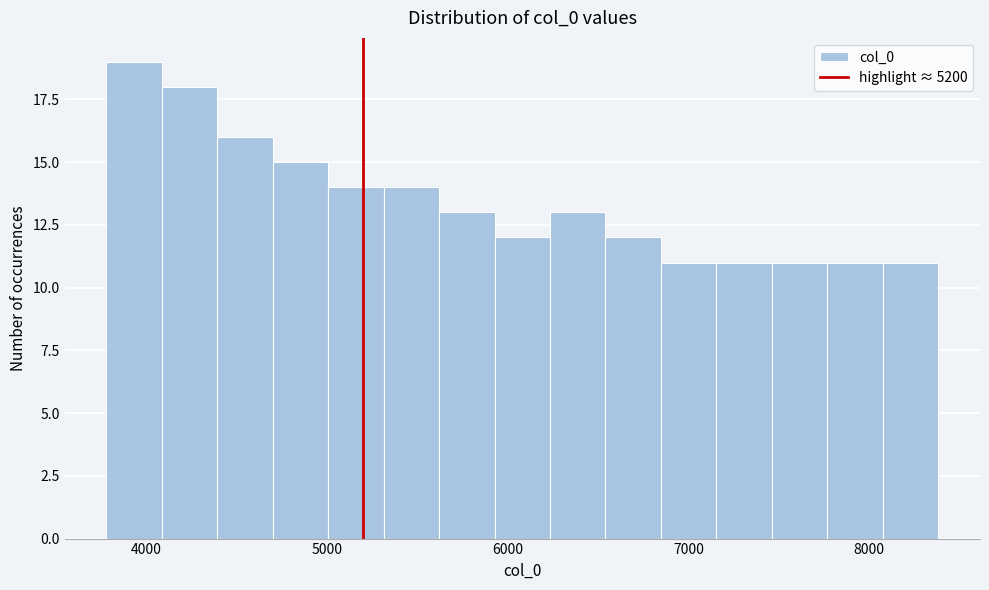

Around what value on the x-axis is the tallest bar? Give the approximate position of its centre, as read against the axis.

3900